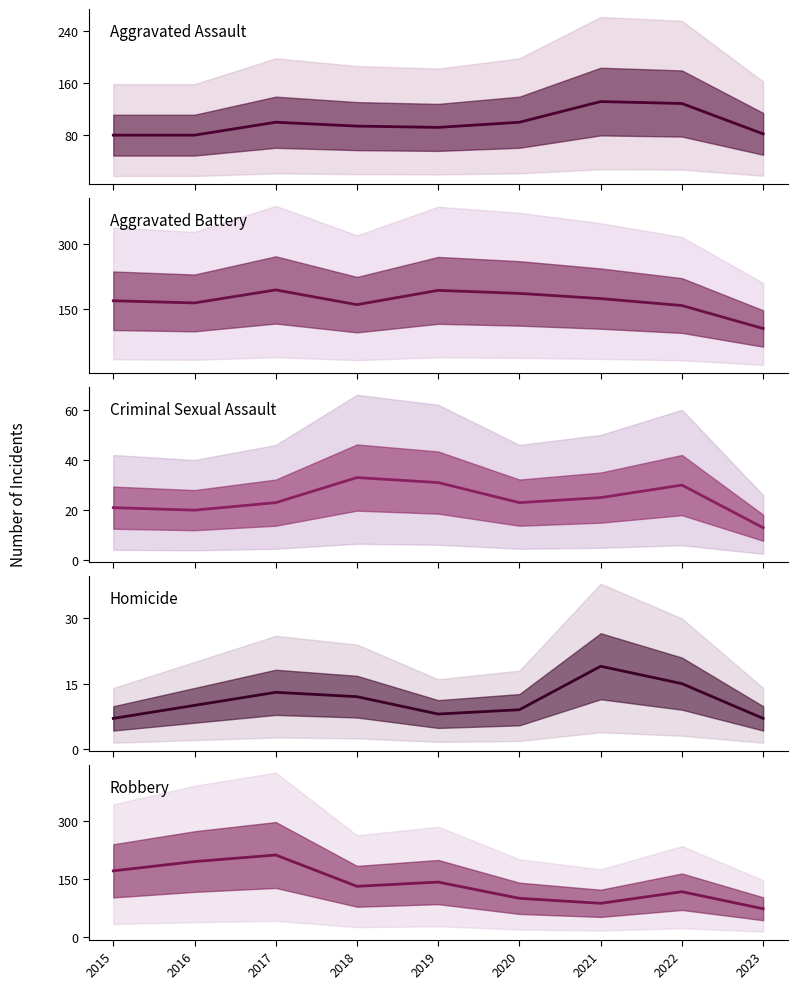

How many values in the Homicide series exceed 10?

4